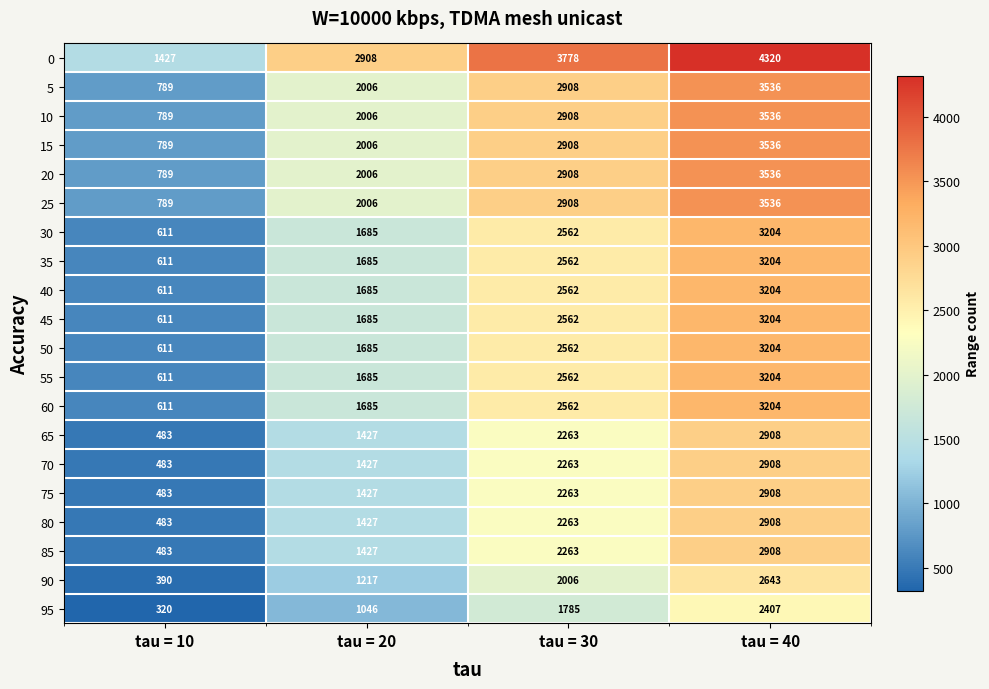

Which category has the highest value across all series?

tau = 40